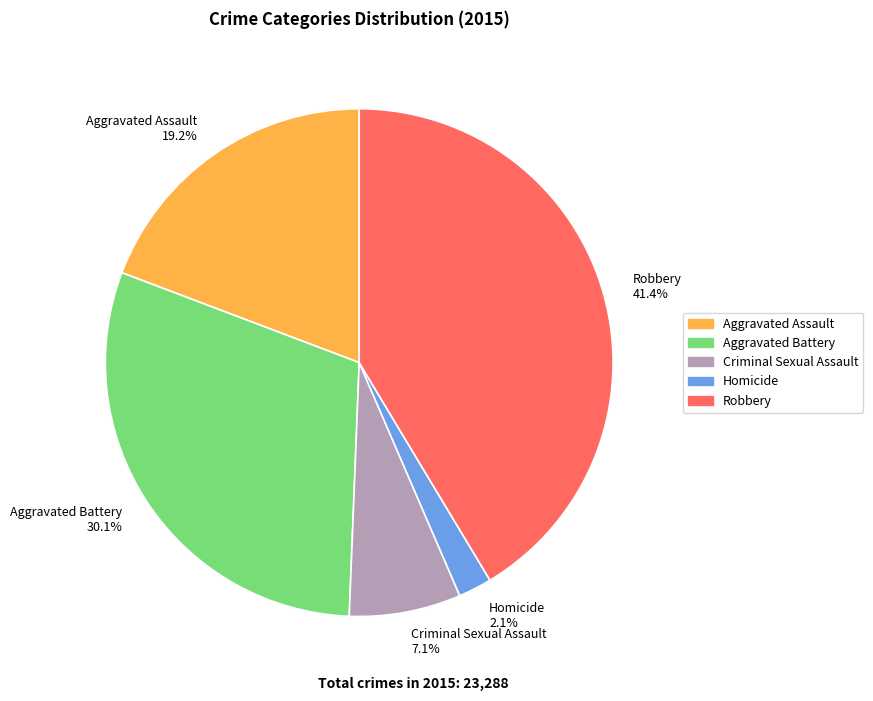

True or false: Aggravated Assault accounts for 19% of the total.

True